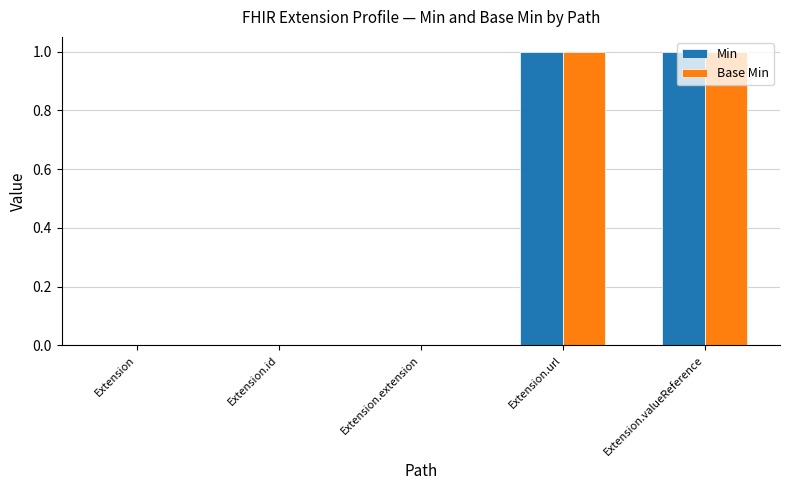

The value of Min at Extension.valueReference is 1. True or false?

True